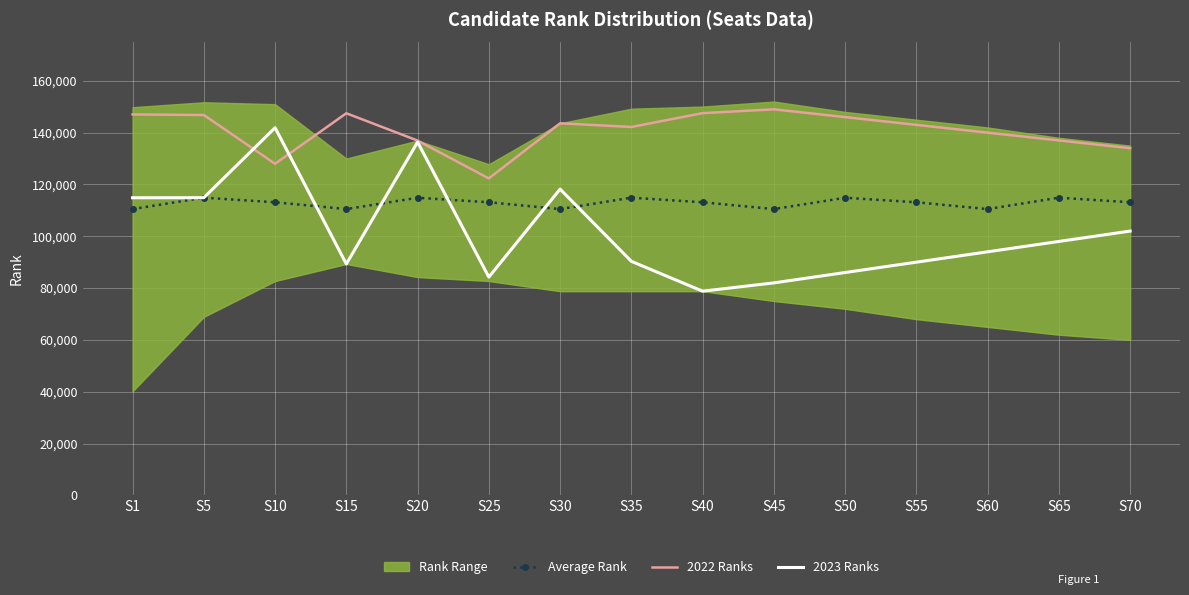

What is the total value across all series at S45?

341494